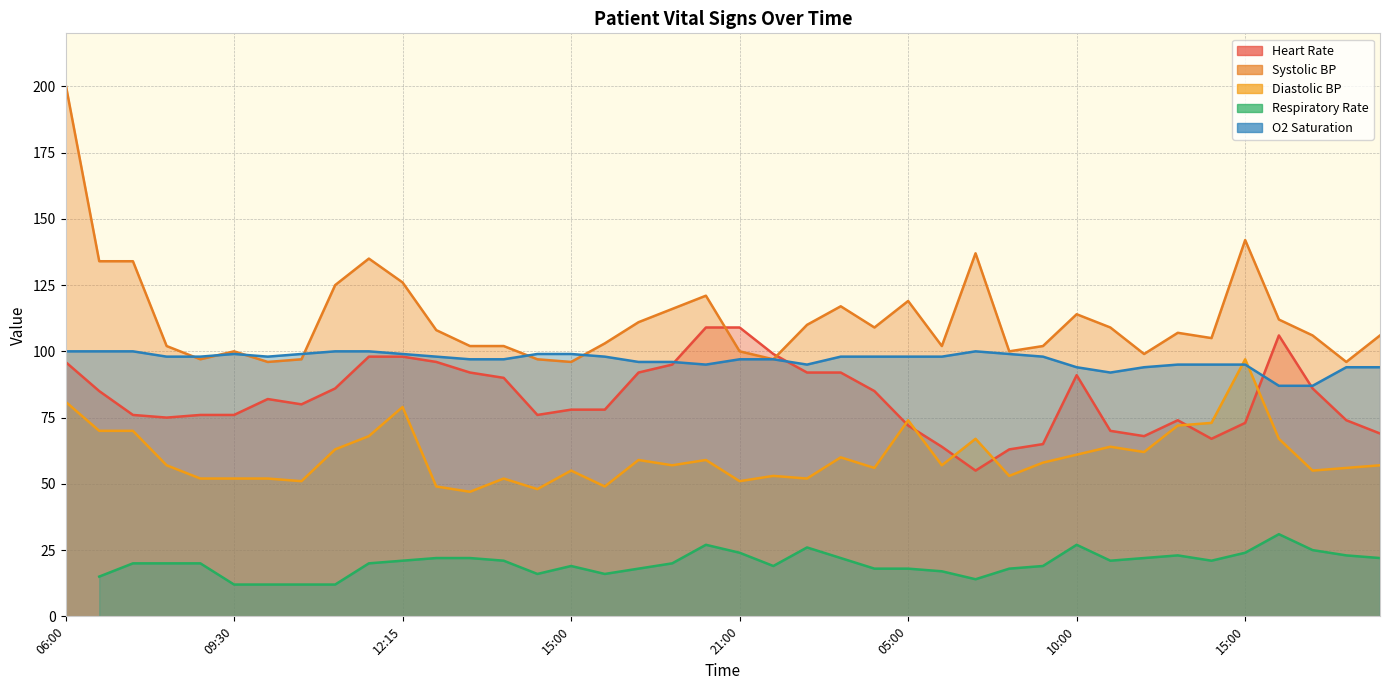

Does the chart have visible grid lines?

Yes